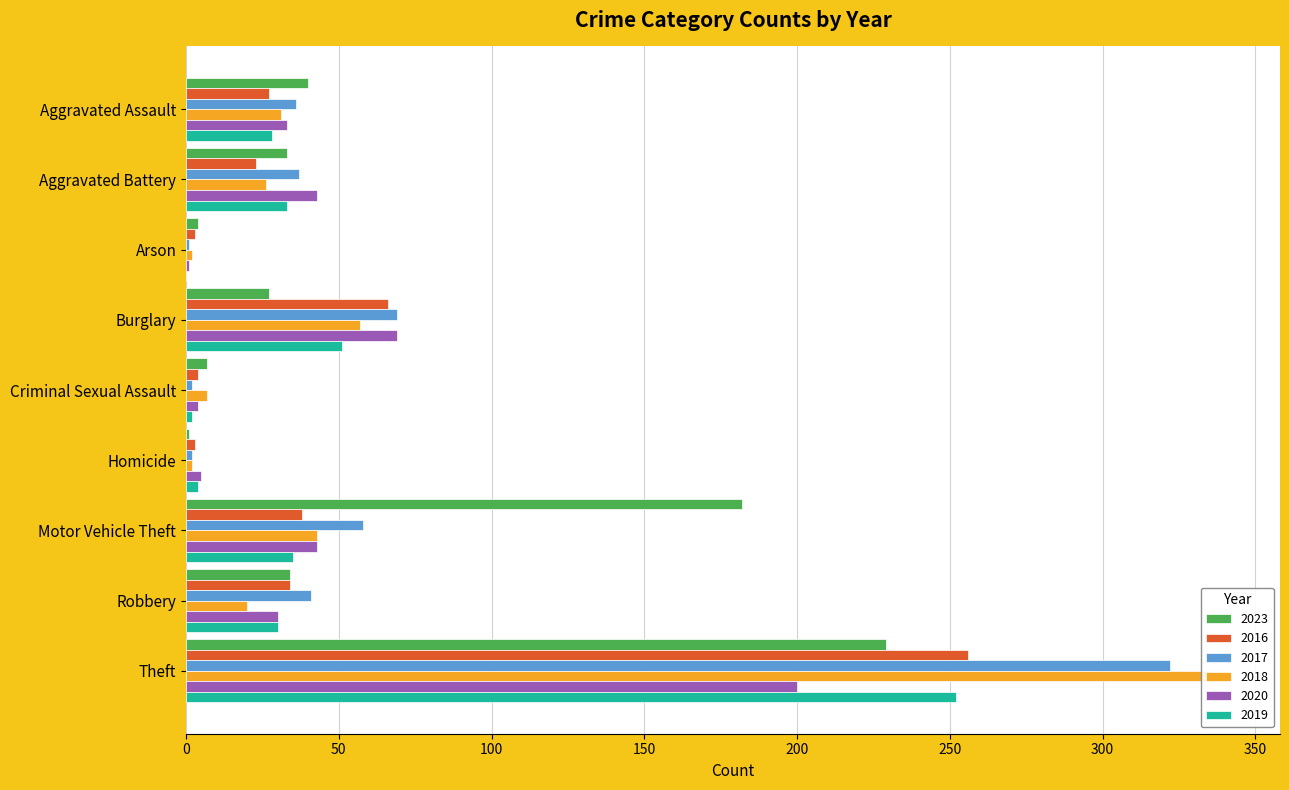

Reading left to right, transcribe all the data shown in this chart.

2023: Aggravated Assault=40	Aggravated Battery=33	Arson=4	Burglary=27	Criminal Sexual Assault=7	Homicide=1	Motor Vehicle Theft=182	Robbery=34	Theft=229
2016: Aggravated Assault=27	Aggravated Battery=23	Arson=3	Burglary=66	Criminal Sexual Assault=4	Homicide=3	Motor Vehicle Theft=38	Robbery=34	Theft=256
2017: Aggravated Assault=36	Aggravated Battery=37	Arson=1	Burglary=69	Criminal Sexual Assault=2	Homicide=2	Motor Vehicle Theft=58	Robbery=41	Theft=322
2018: Aggravated Assault=31	Aggravated Battery=26	Arson=2	Burglary=57	Criminal Sexual Assault=7	Homicide=2	Motor Vehicle Theft=43	Robbery=20	Theft=341
2020: Aggravated Assault=33	Aggravated Battery=43	Arson=1	Burglary=69	Criminal Sexual Assault=4	Homicide=5	Motor Vehicle Theft=43	Robbery=30	Theft=200
2019: Aggravated Assault=28	Aggravated Battery=33	Arson=0	Burglary=51	Criminal Sexual Assault=2	Homicide=4	Motor Vehicle Theft=35	Robbery=30	Theft=252